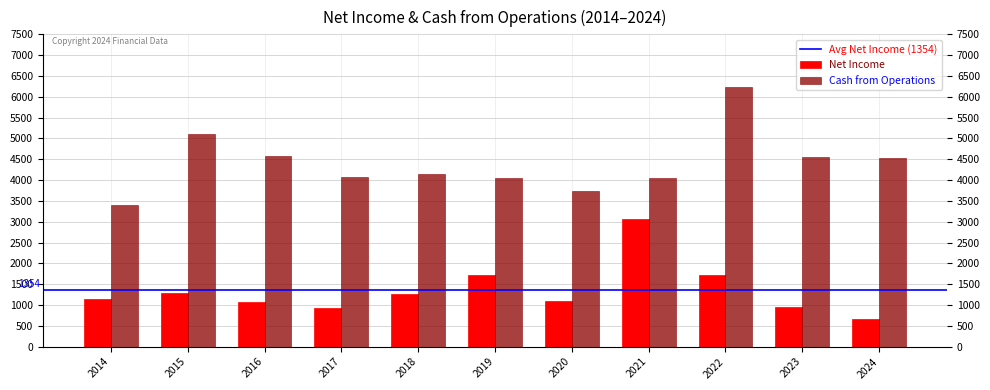

What is the value of the Net Income bar at the 4th from the left?

929